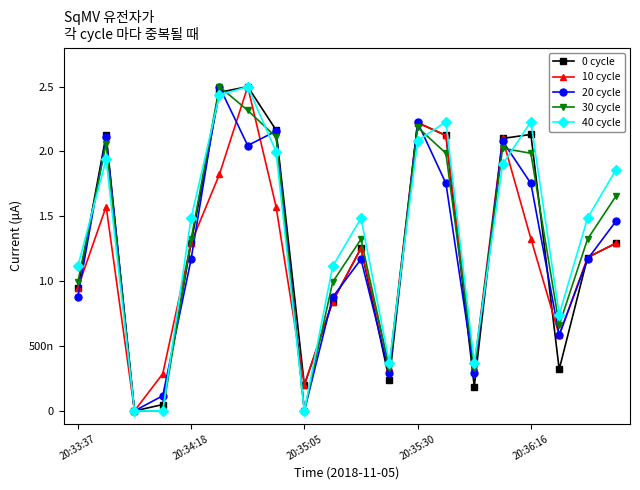

Which series has the widest spread of values?

0 cycle